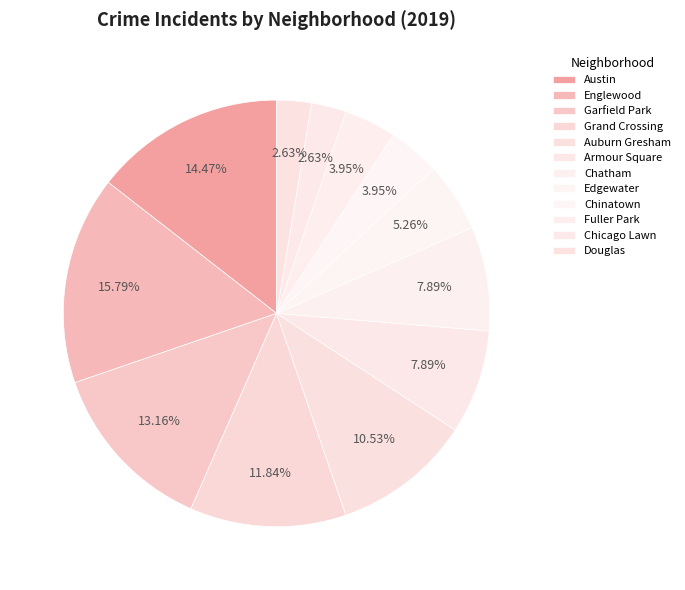

How many segments does this pie chart have?

12